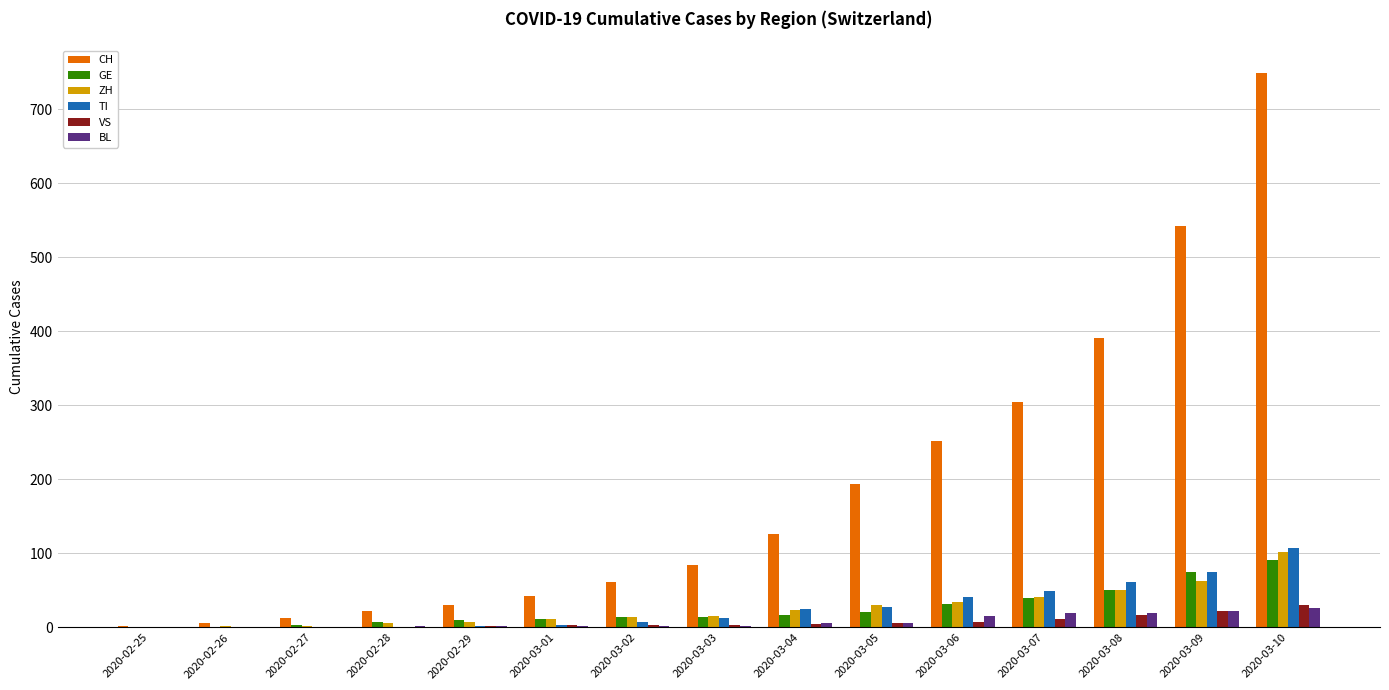

The TI series shows 25 at 2020-03-04. True or false?

True